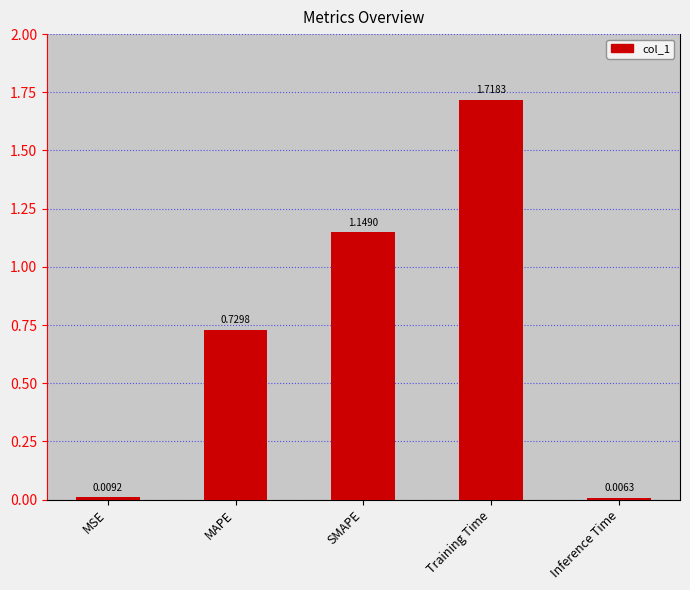

List the labels in order of value, largest first.

Training Time, SMAPE, MAPE, MSE, Inference Time